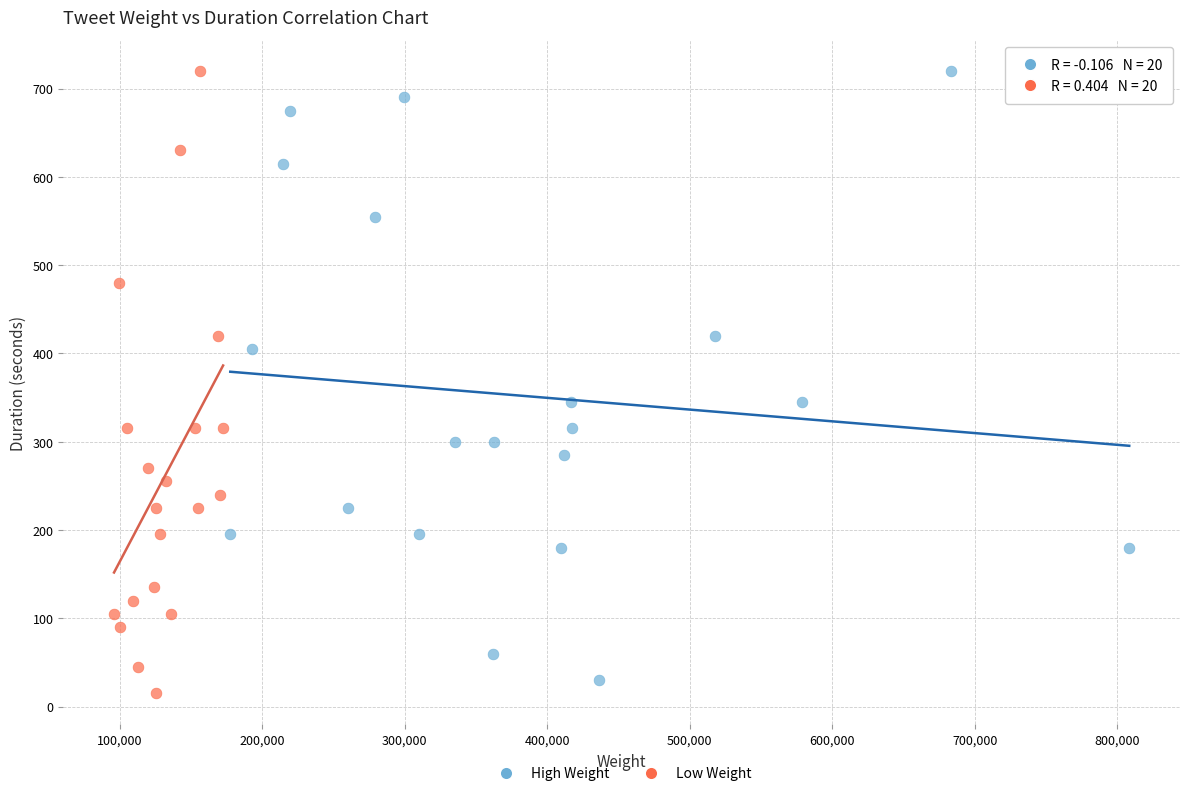

Which series has the widest spread of Y values?

Low Weight